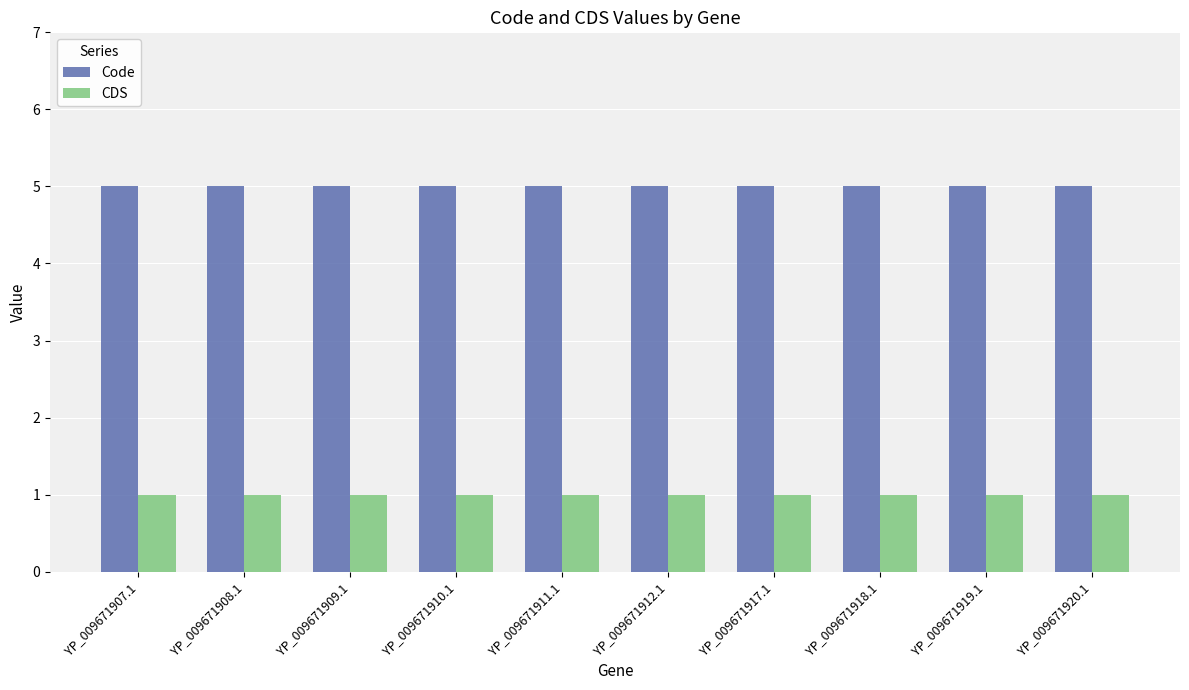

Rank the series at YP_009671910.1 from highest to lowest value.

Code, CDS